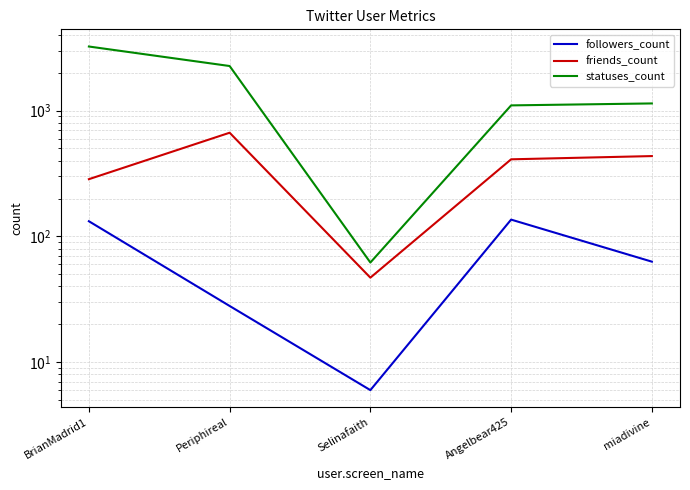

How many interior local peaks does the followers_count series have?

1